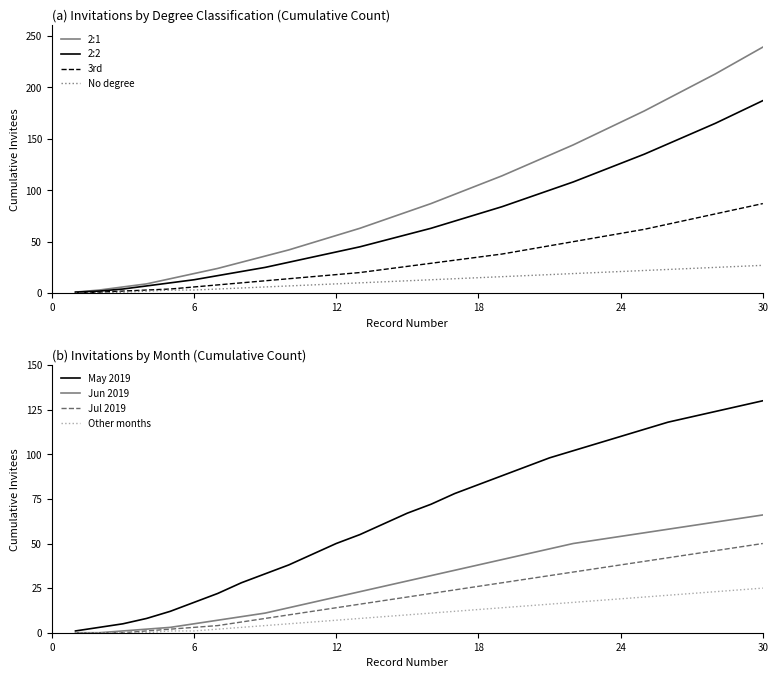

What is the highest value of the Jul 2019 series?

50